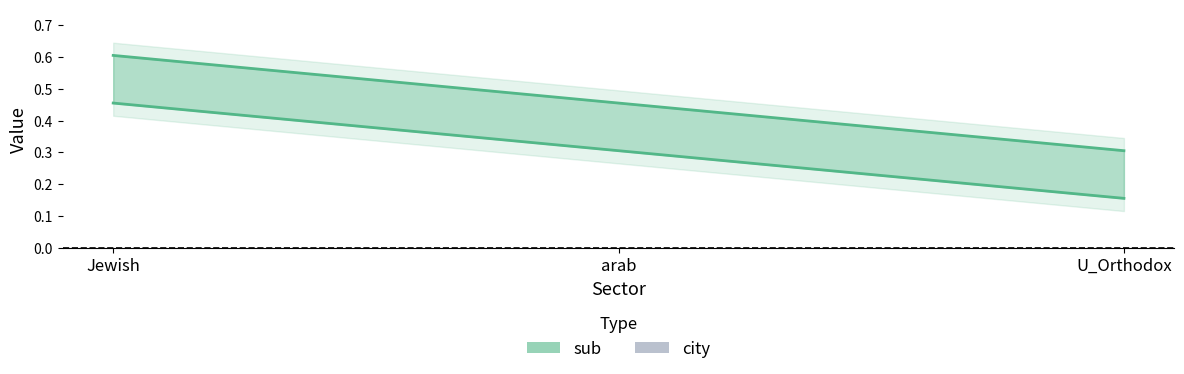

Which category has the highest value across all series?

Jewish